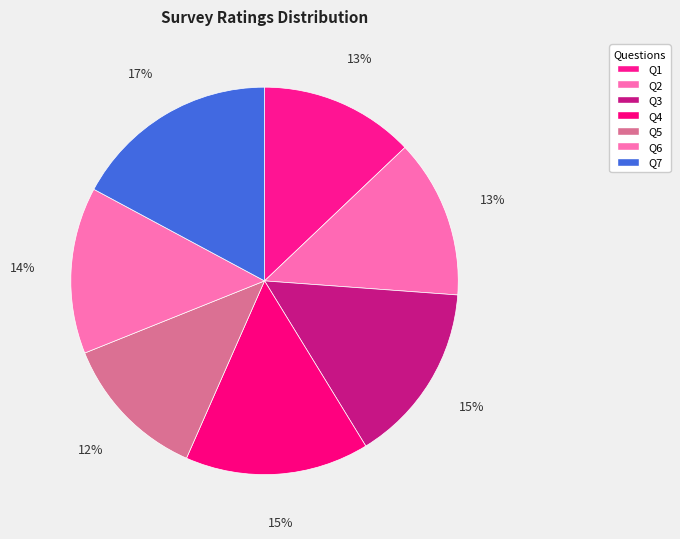

How many slices are in this pie chart?

7